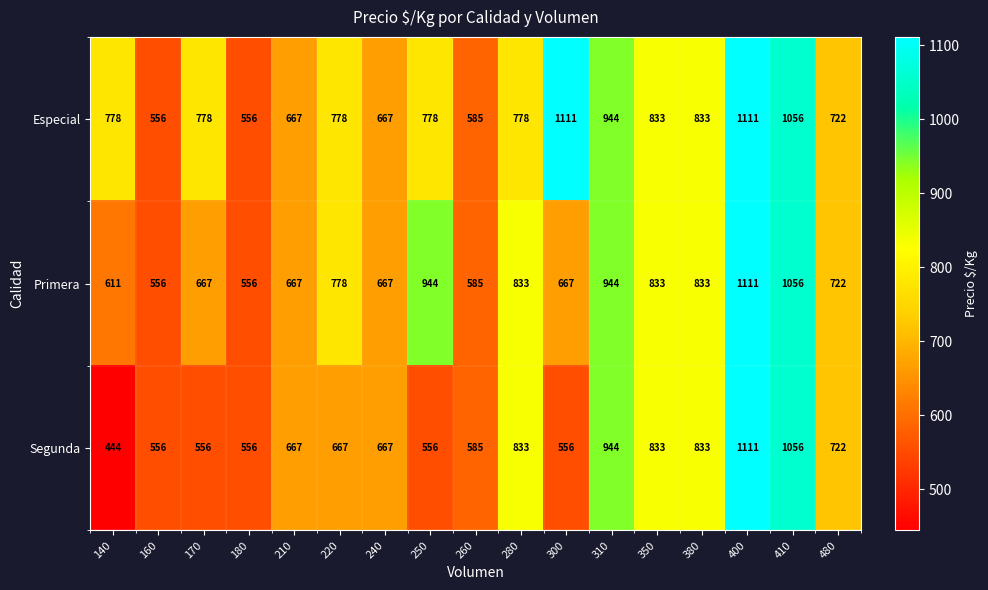

What is the smallest value displayed?

444